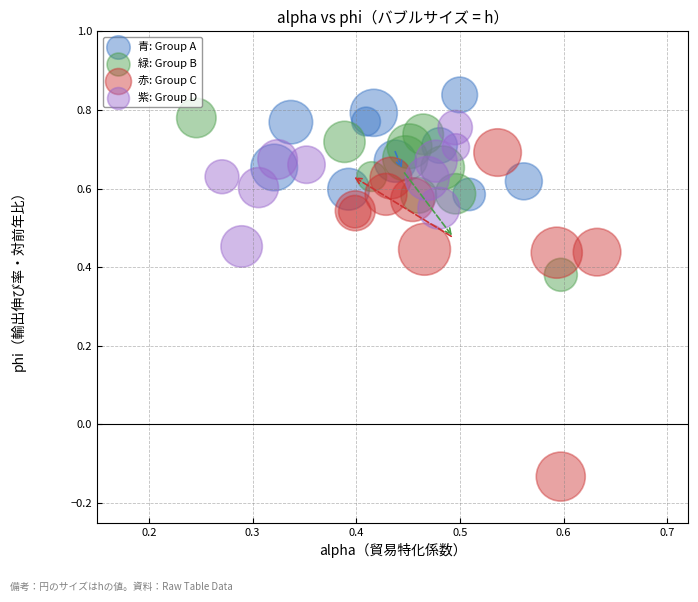

Which series contains the highest Y value?

青: Group A